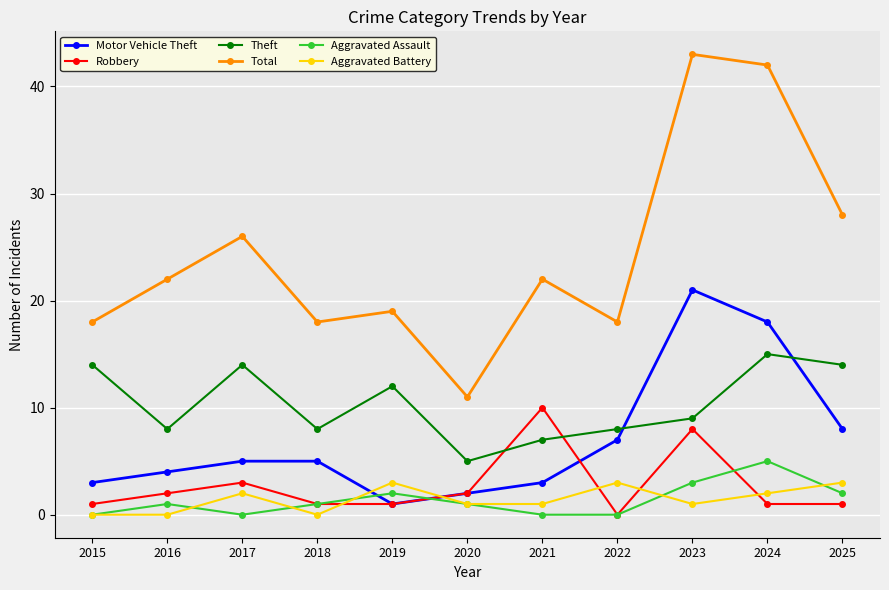

In Aggravated Battery, how many points are higher than both neighbors (excluding endpoints)?

3